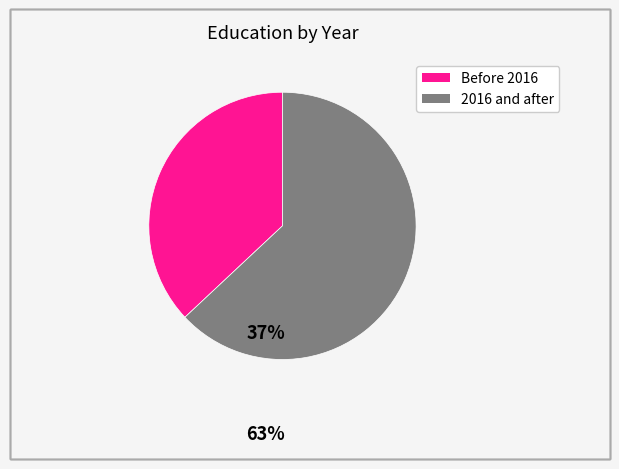

Is there any slice that represents more than half of the pie?

Yes